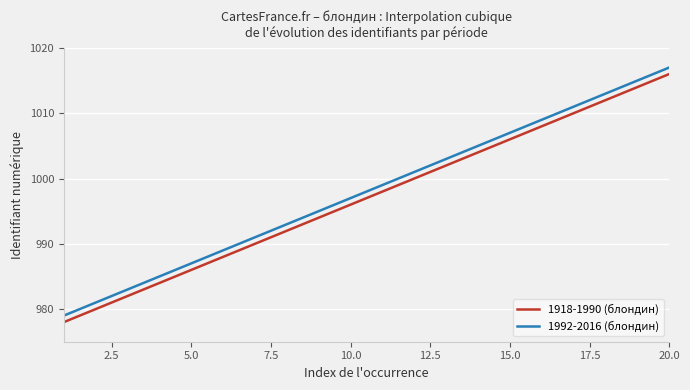

What is the difference between the maximum and minimum values in the 1918-1990 (блондин) series?

38.0